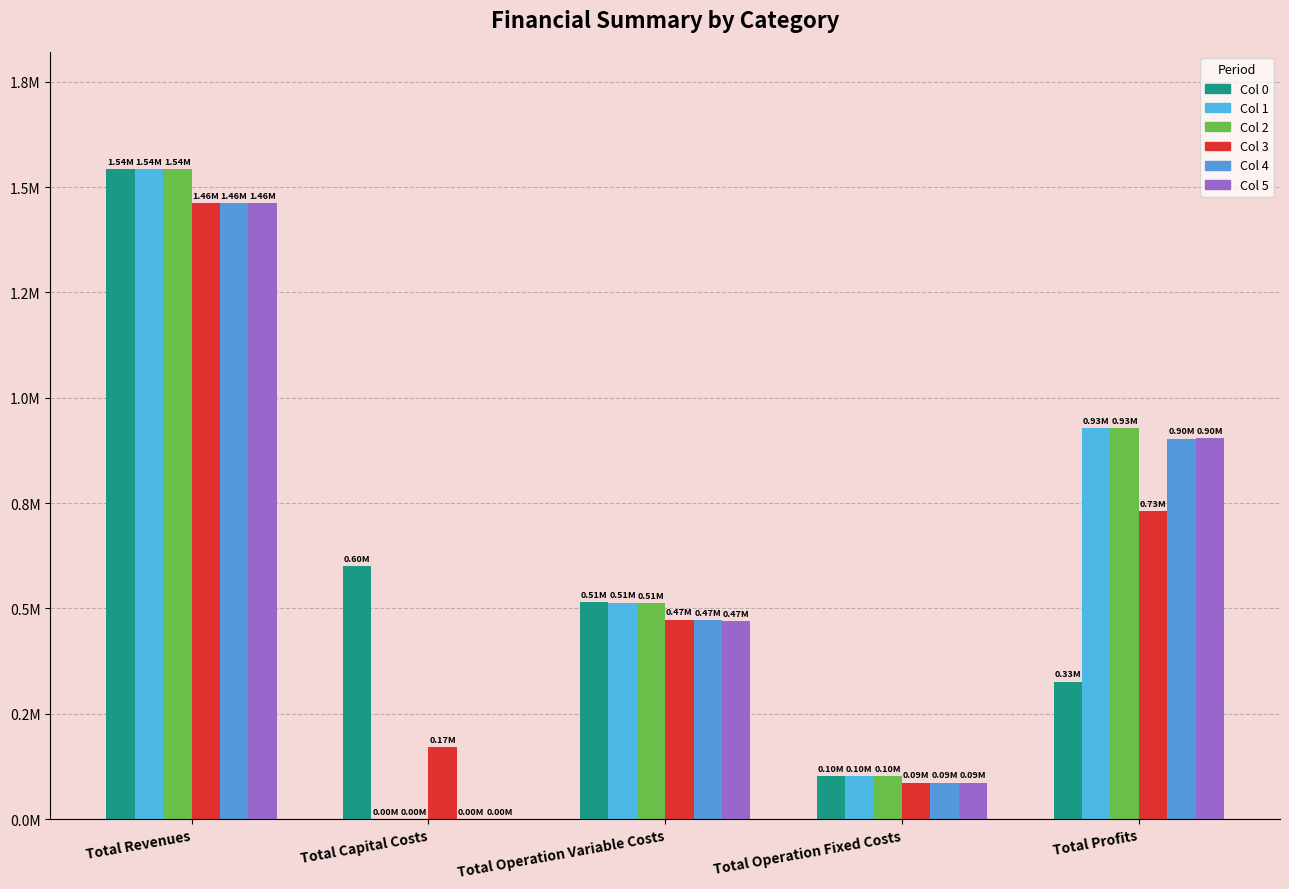

At which label does Col 2 first exceed 512070?

Total Revenues